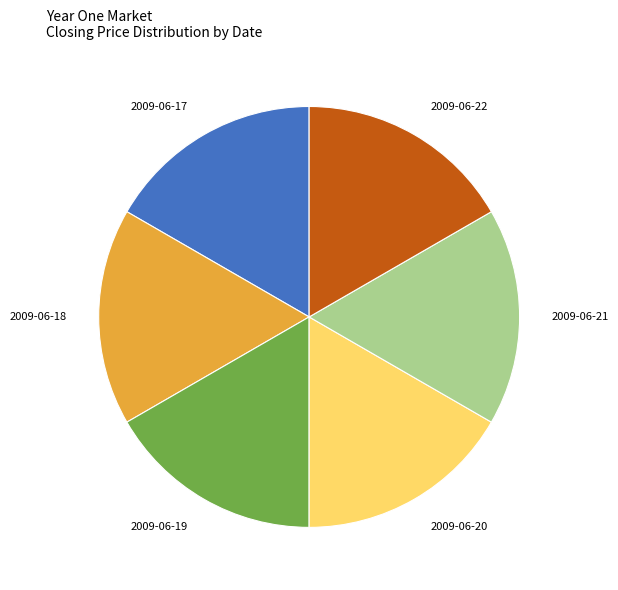

Is 2009-06-18 the majority of the pie?

No